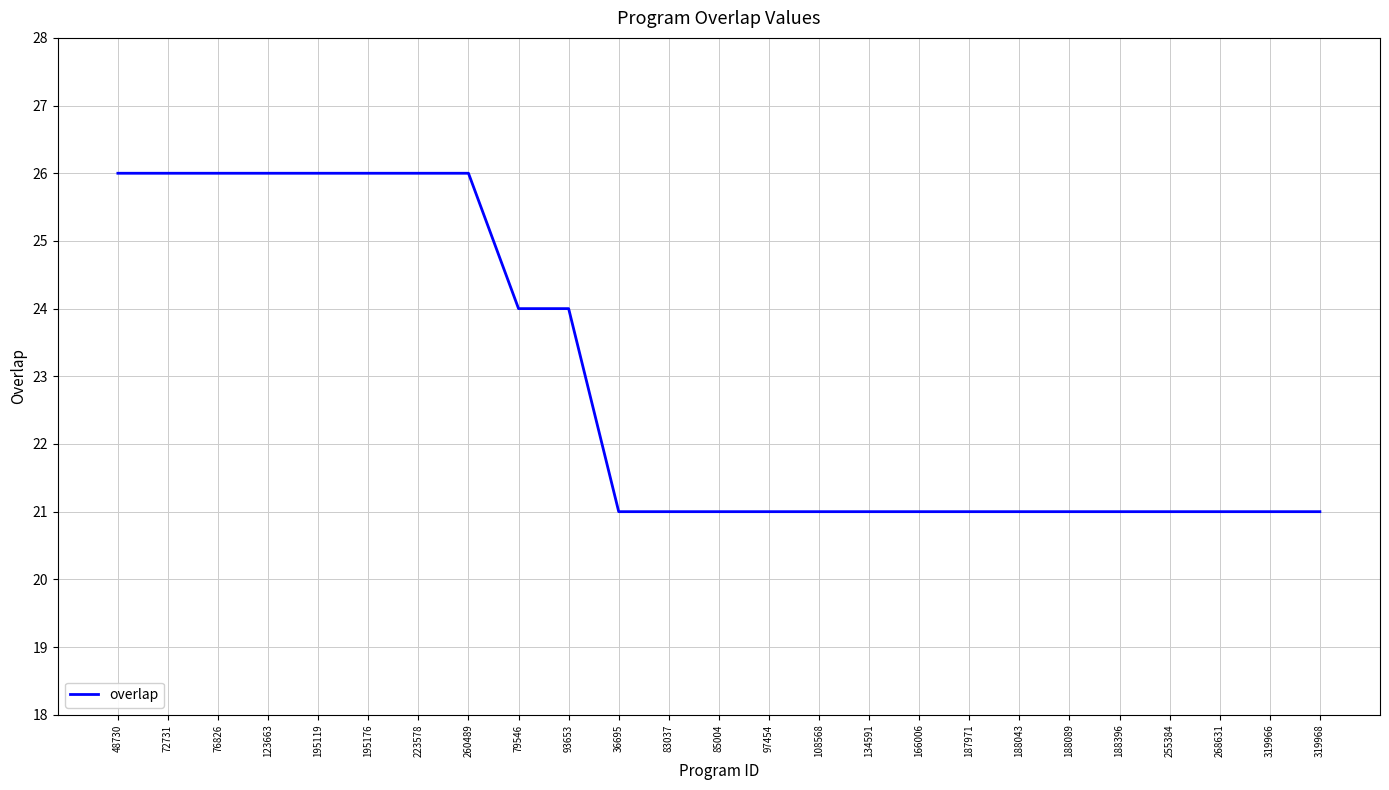

Reading left to right, extract all data points from this chart.

48730=26	72731=26	76826=26	123663=26	195119=26	195176=26	223578=26	260489=26	79546=24	93653=24	36695=21	83037=21	85004=21	97454=21	108568=21	134591=21	166006=21	187971=21	188043=21	188089=21	188396=21	255384=21	268631=21	319966=21	319968=21